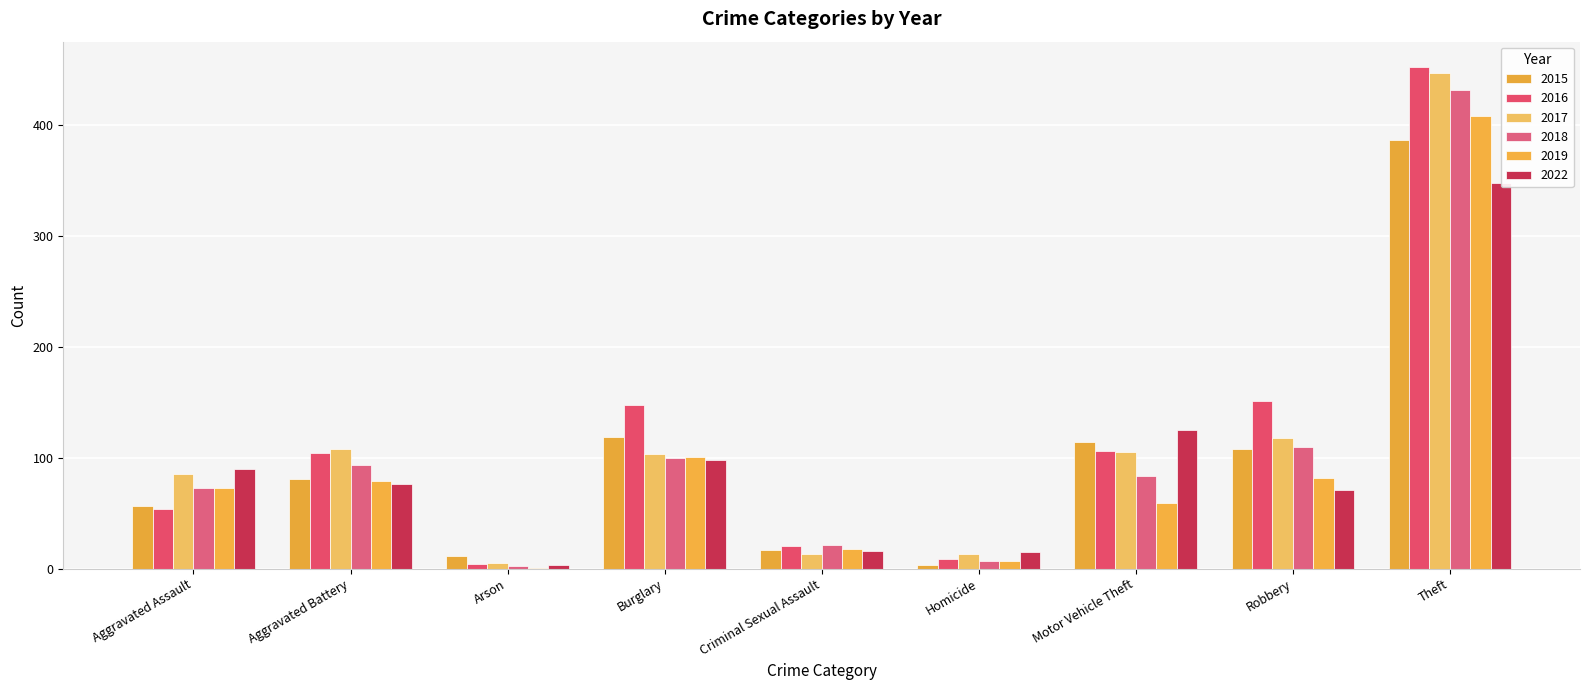

What is the value of the 2017 bar at the 6th from the left?

13